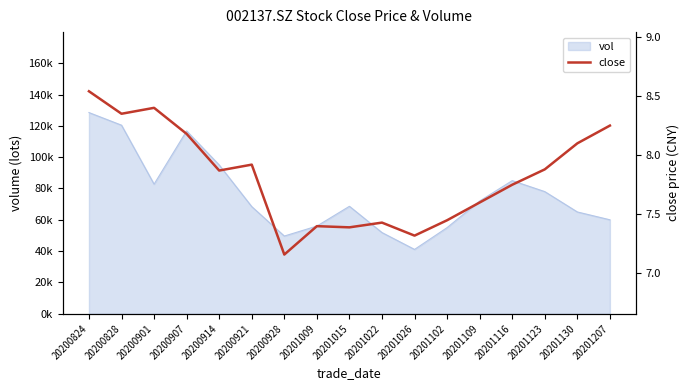

What is the value of the 2nd point from the left?

8.3